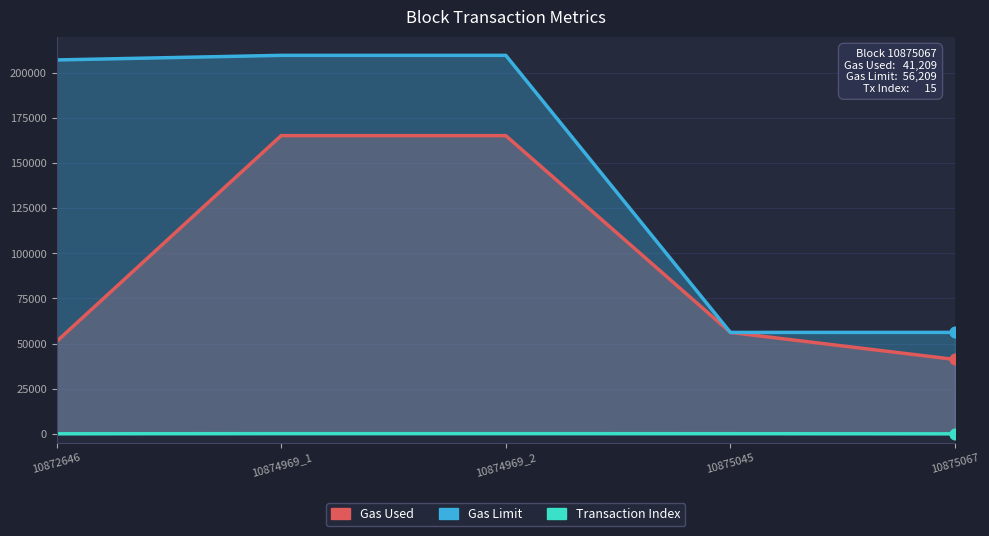

Which series contains the highest Y value?

Gas Limit